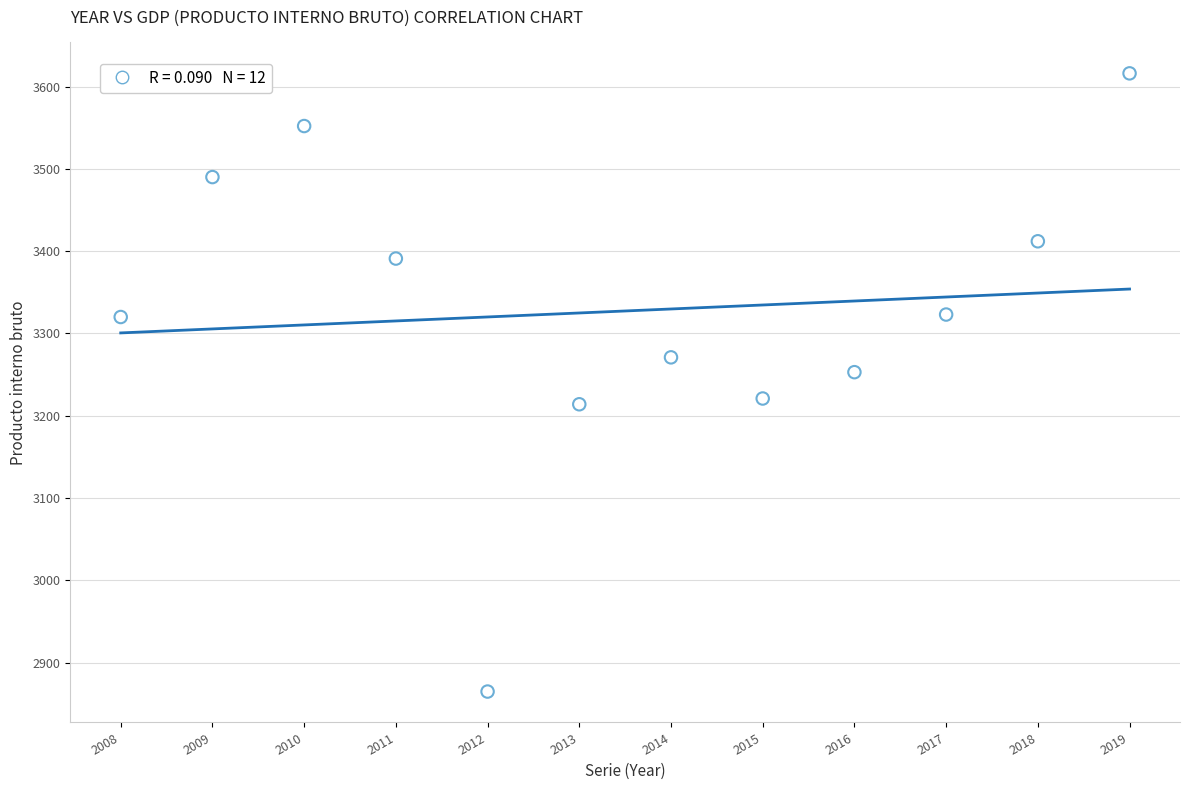

What is the average Y value?

3327